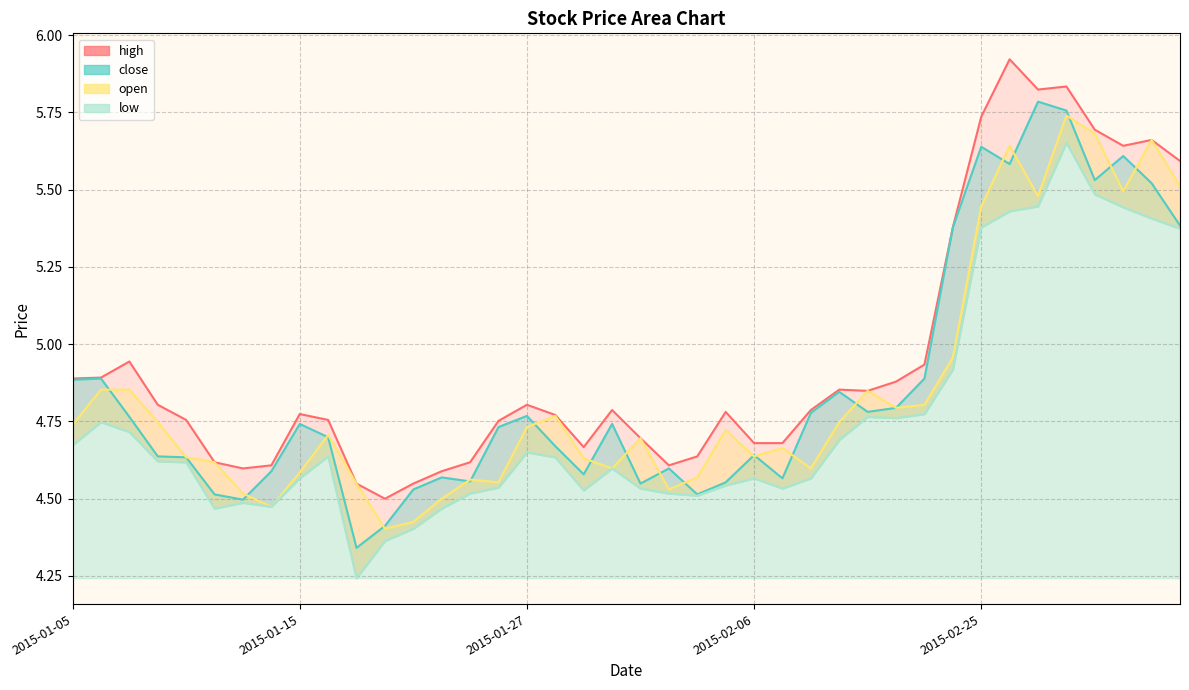

What is the maximum value for open?

5.7